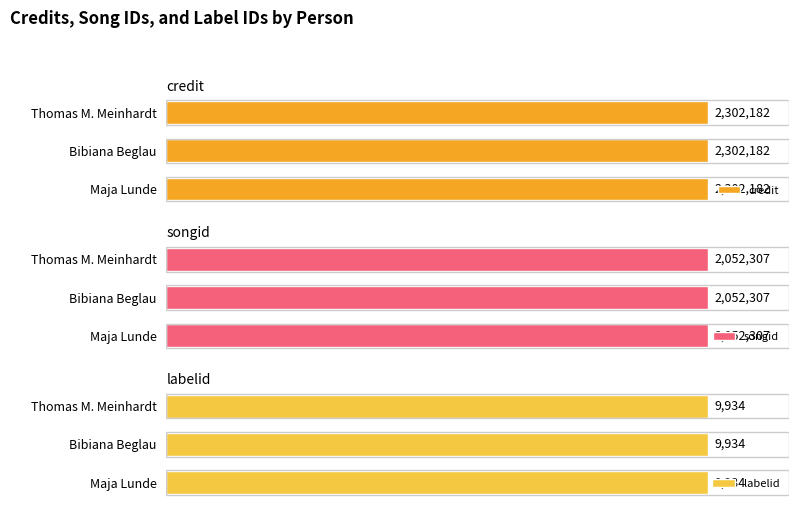

What is the value of the credit bar at the 2nd from the left?

2302182